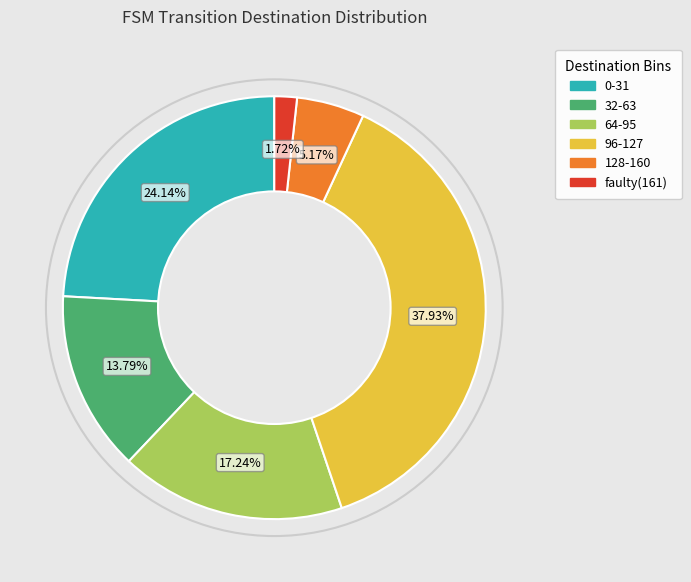

Does any single category account for the majority?

No